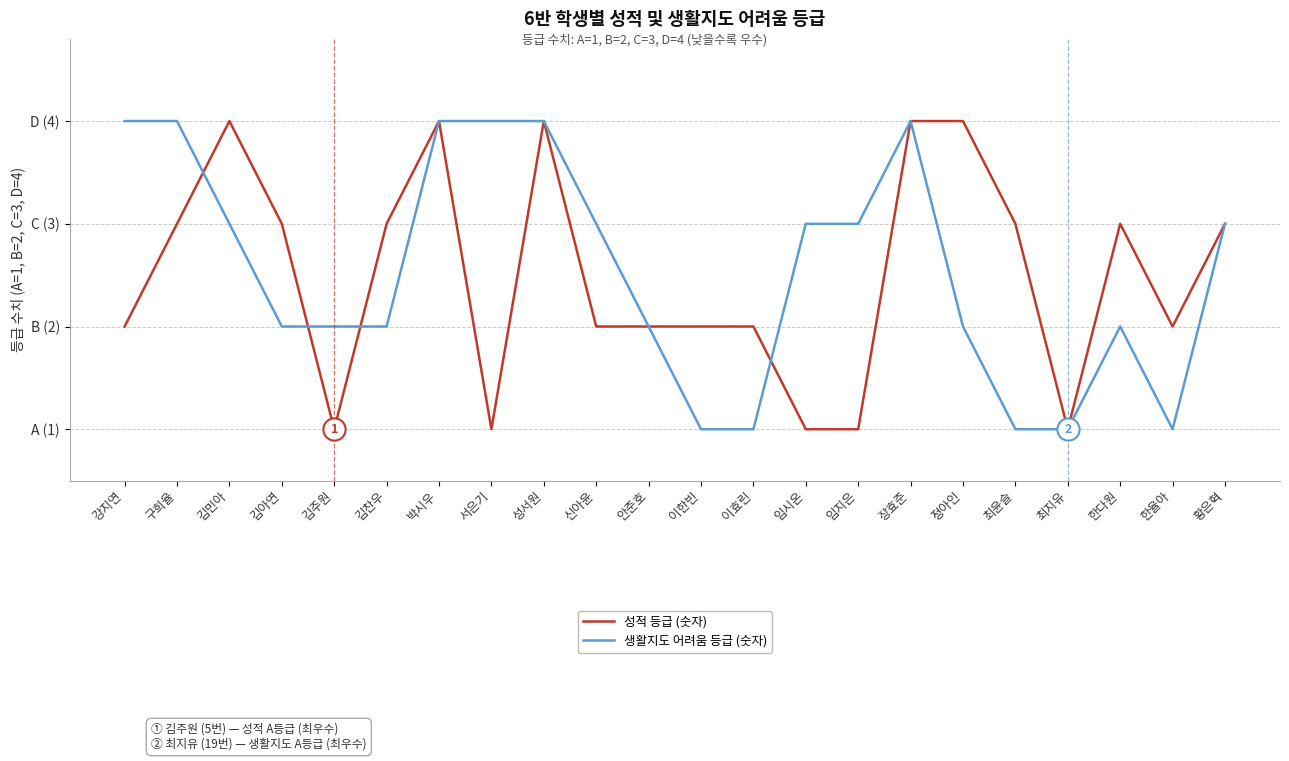

Is this an area chart (filled region under the line)?

No